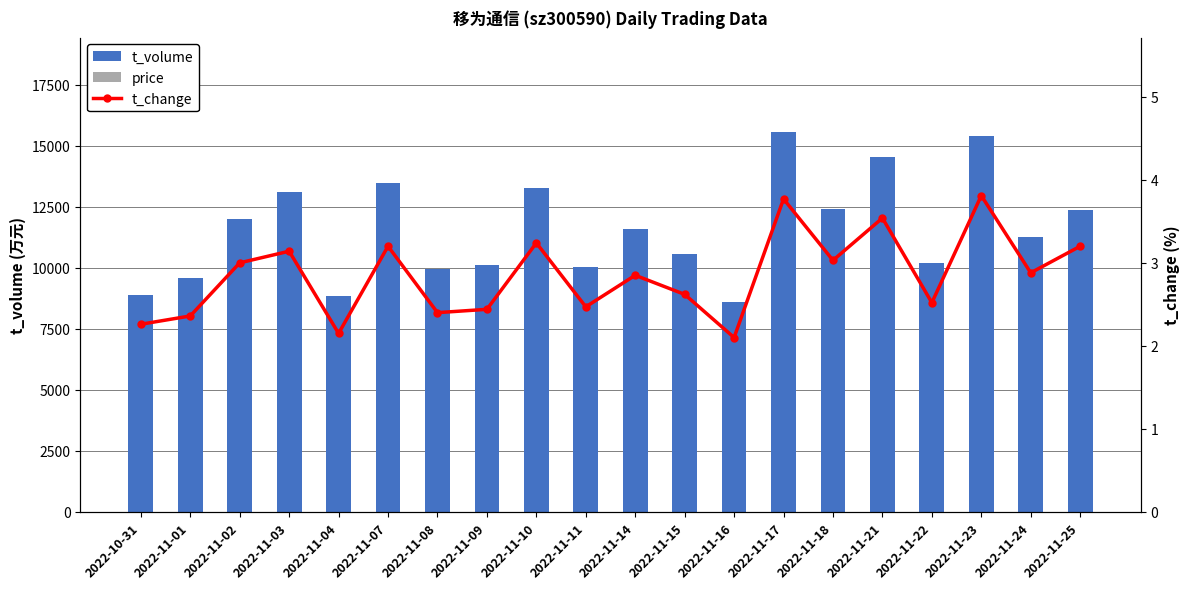

At which category does the chart reach its peak across all series?

2022-11-17